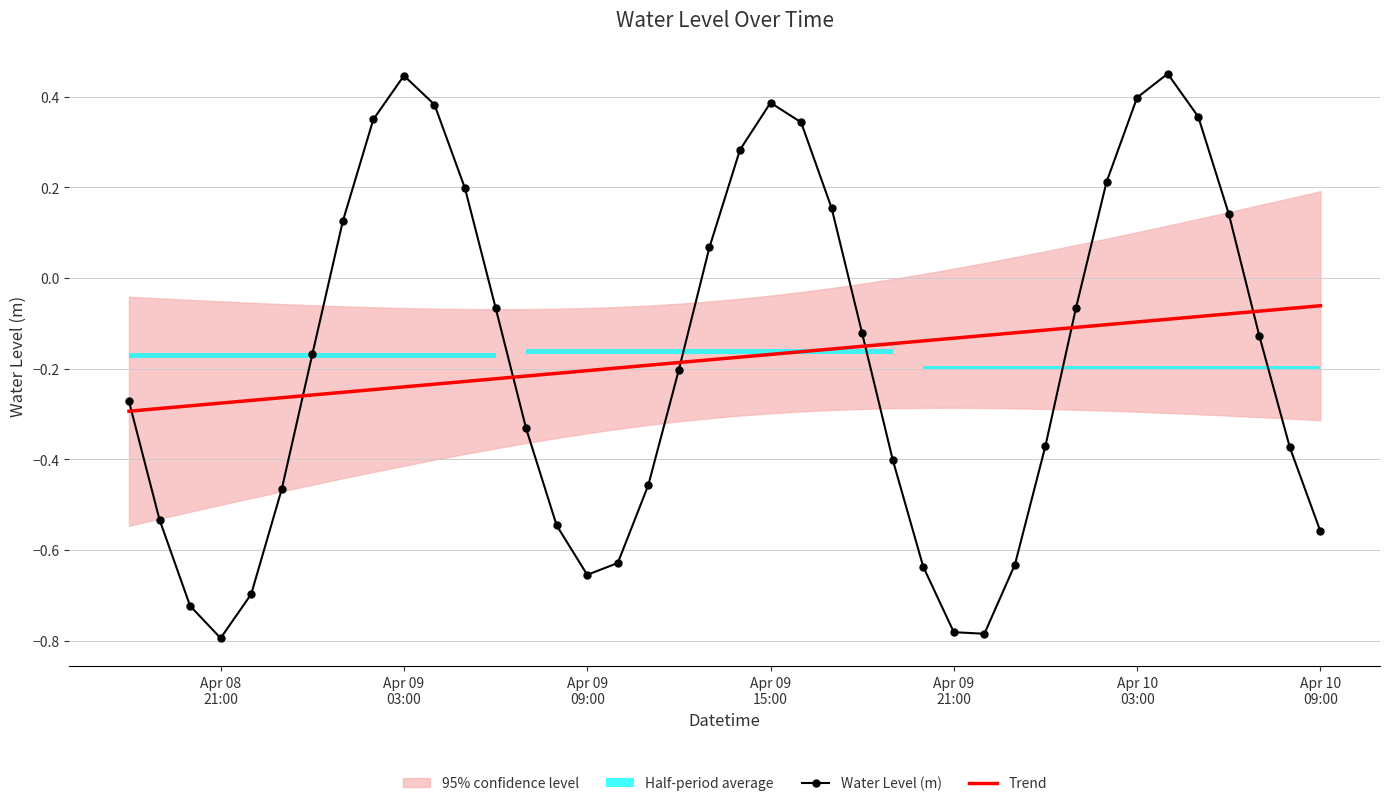

True or false: Trend and Water Level (m) cross at least once.

True